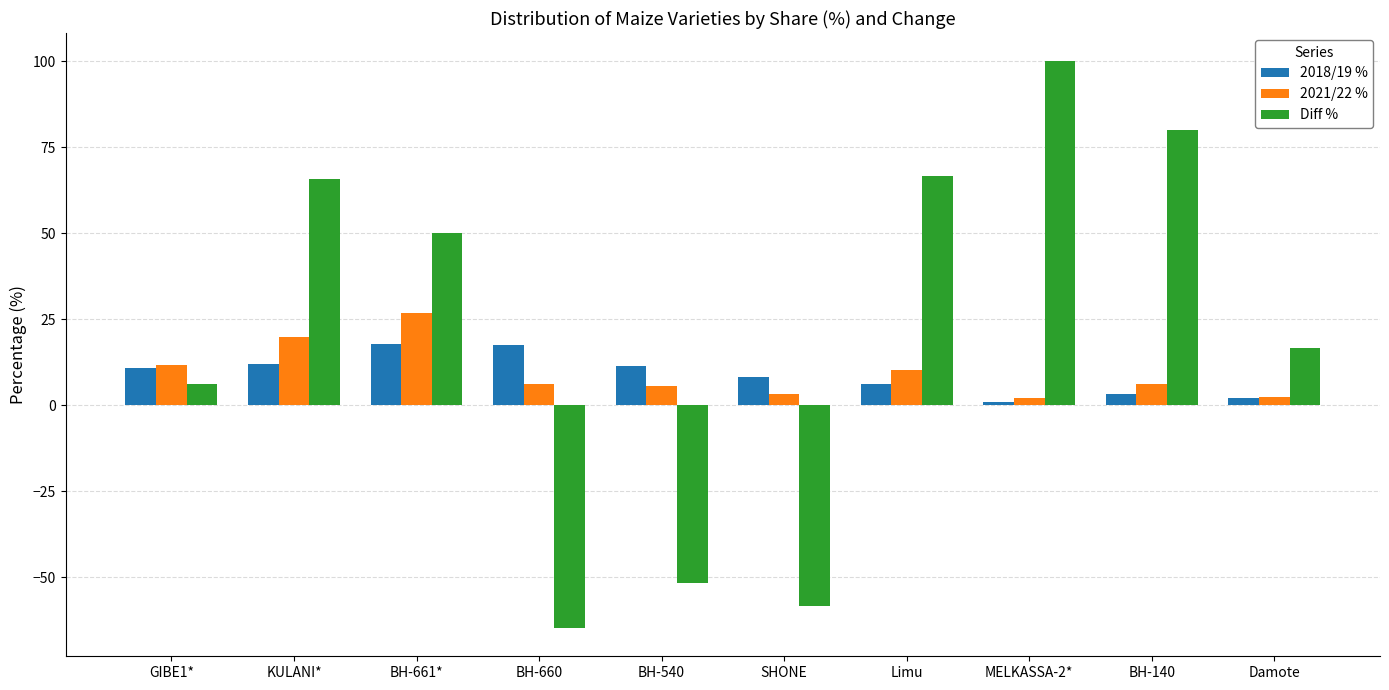

The value of 2021/22 % at Limu is 4.4. True or false?

False